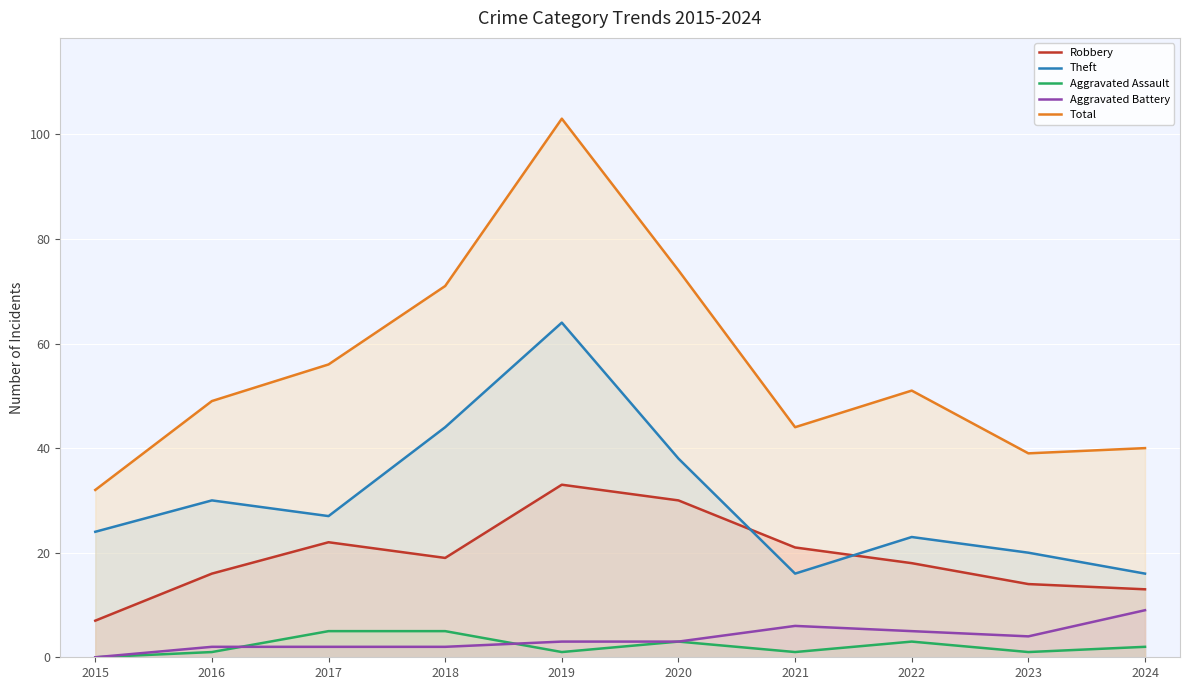

True or false: Aggravated Battery and Theft intersect in this chart.

False